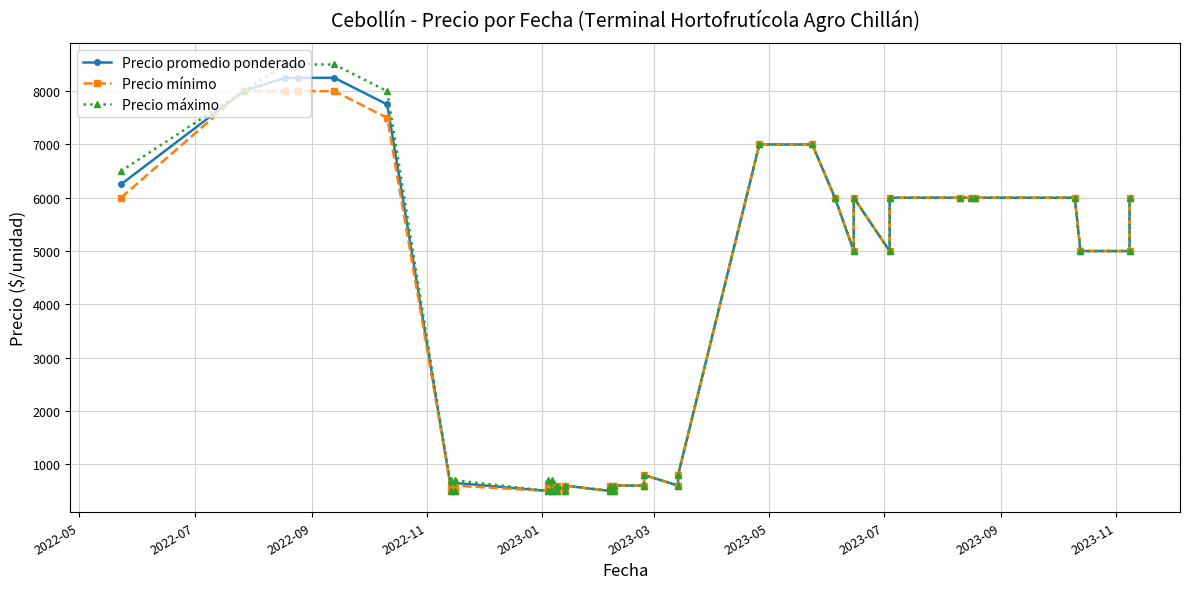

At which label does Precio mínimo reach its peak?

2022-07